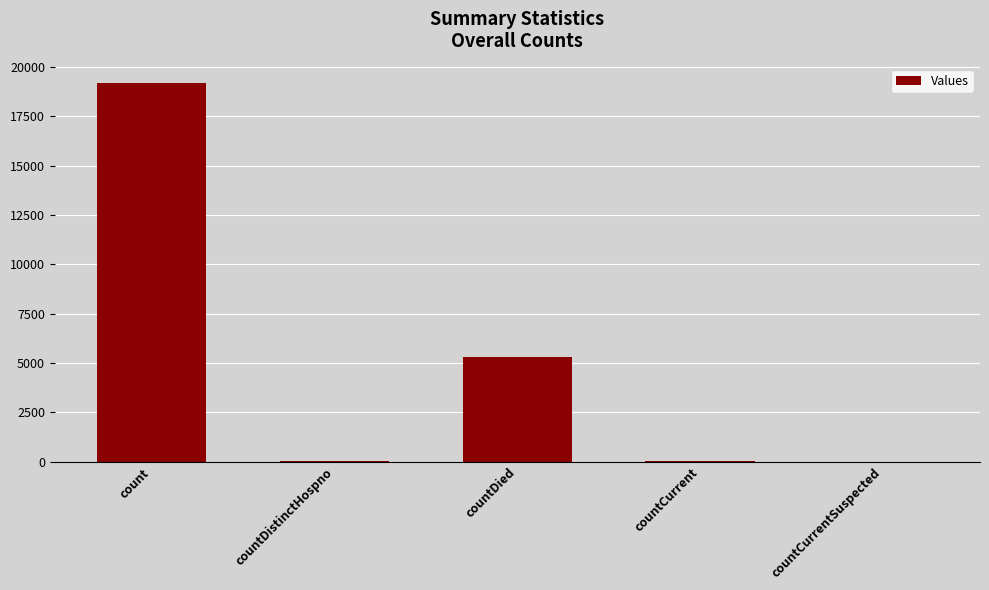

Which category has the highest value across all series?

count